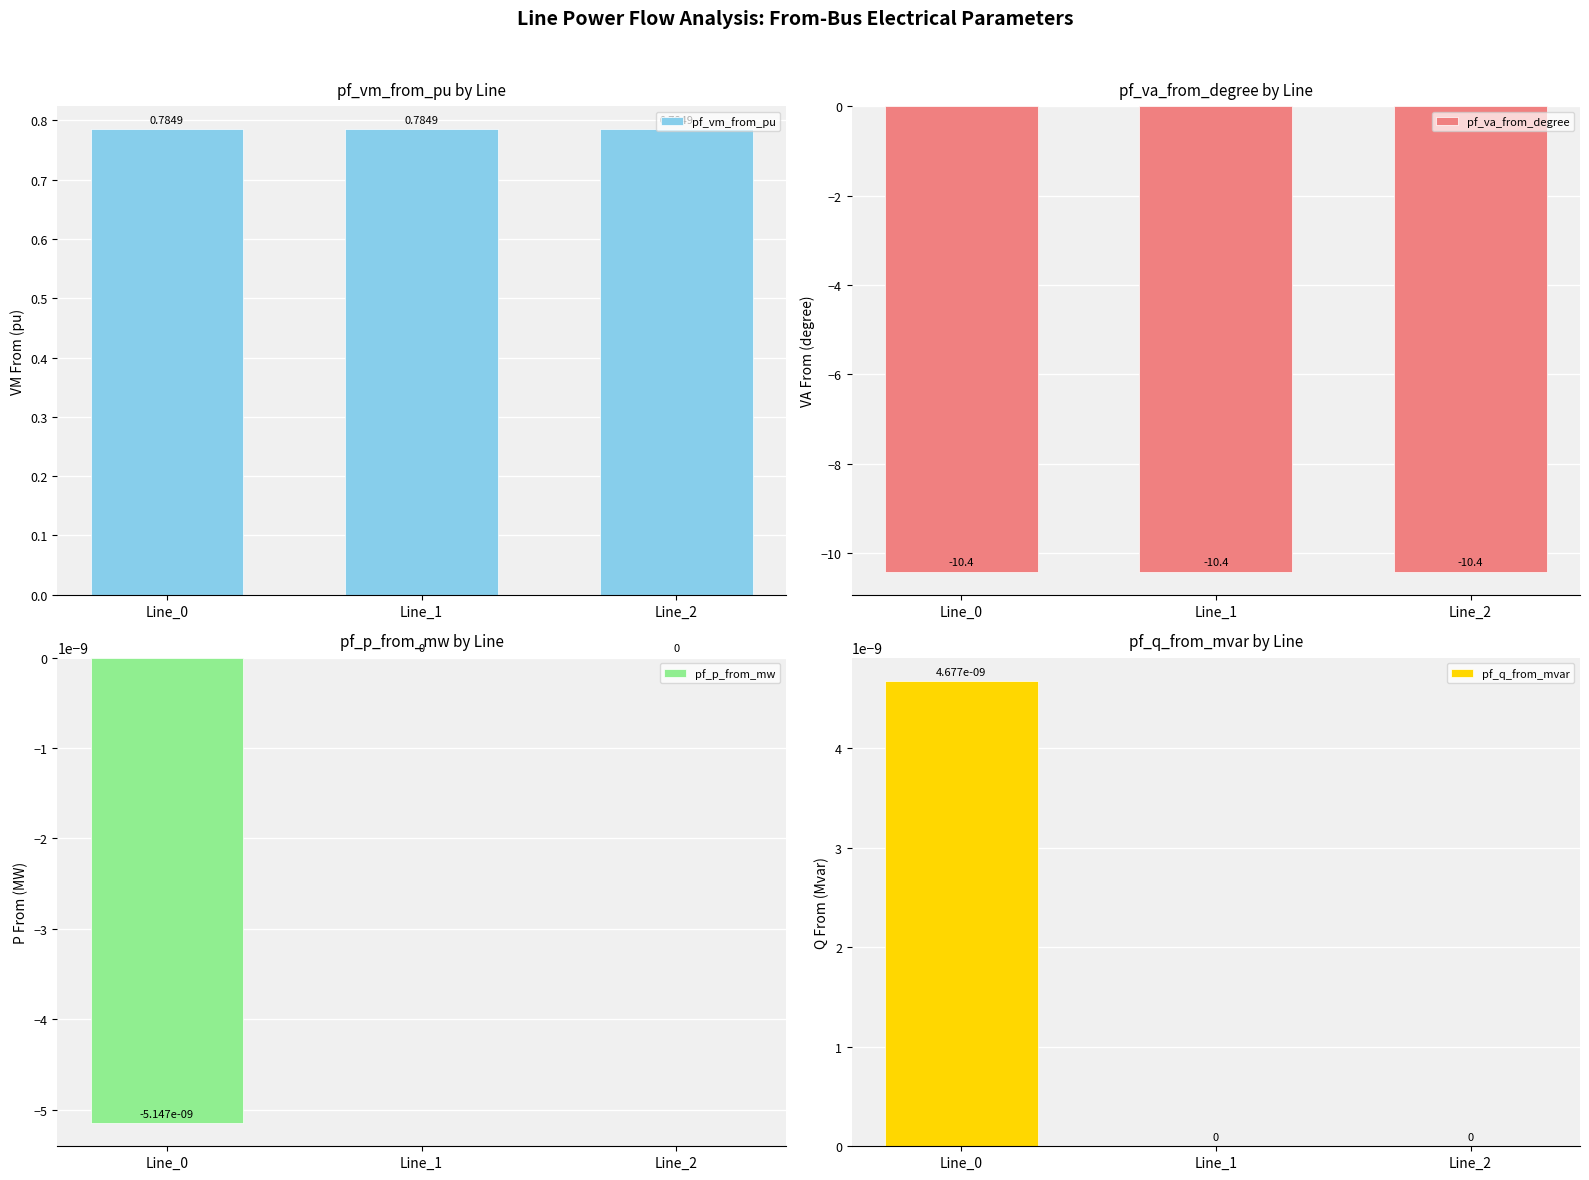

At which label is pf_vm_from_pu closest to 0?

Line_0